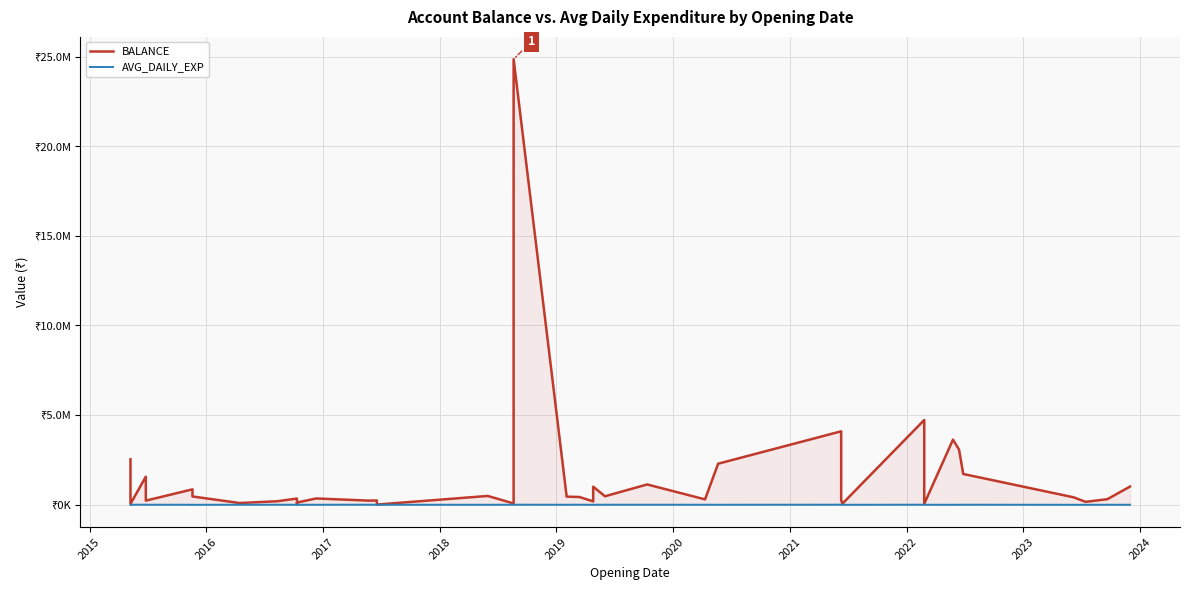

True or false: BALANCE and AVG_DAILY_EXP intersect in this chart.

False